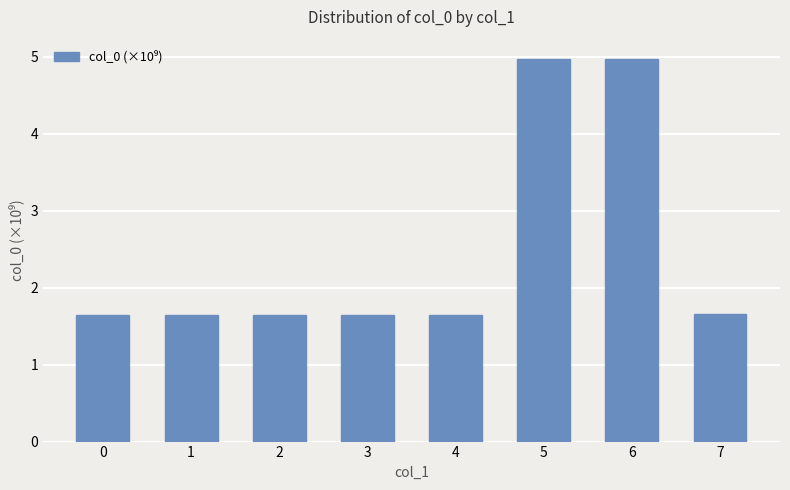

How many values are between 1 and 4?

6